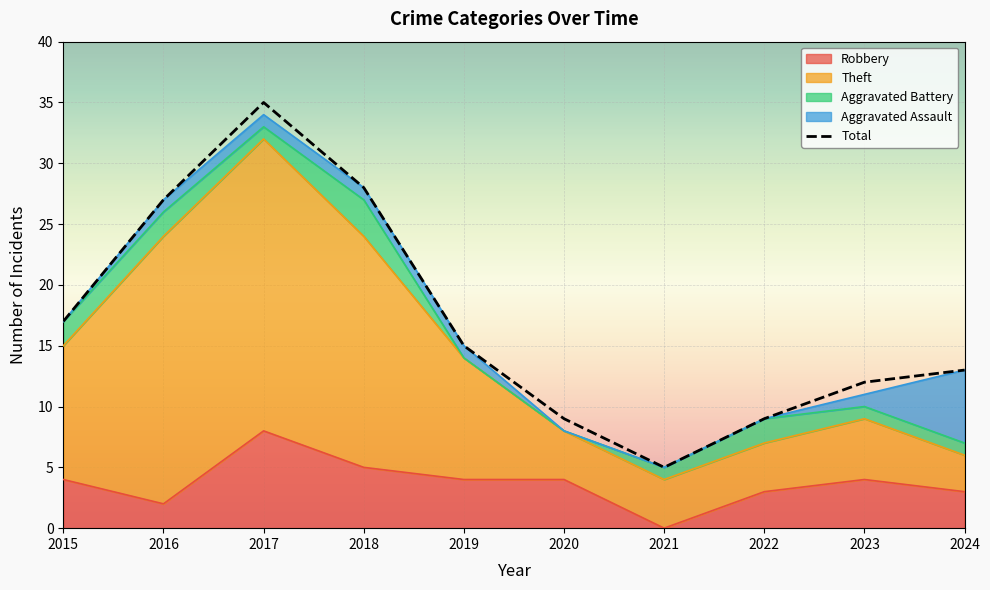

Count the number of categories in the chart.

10